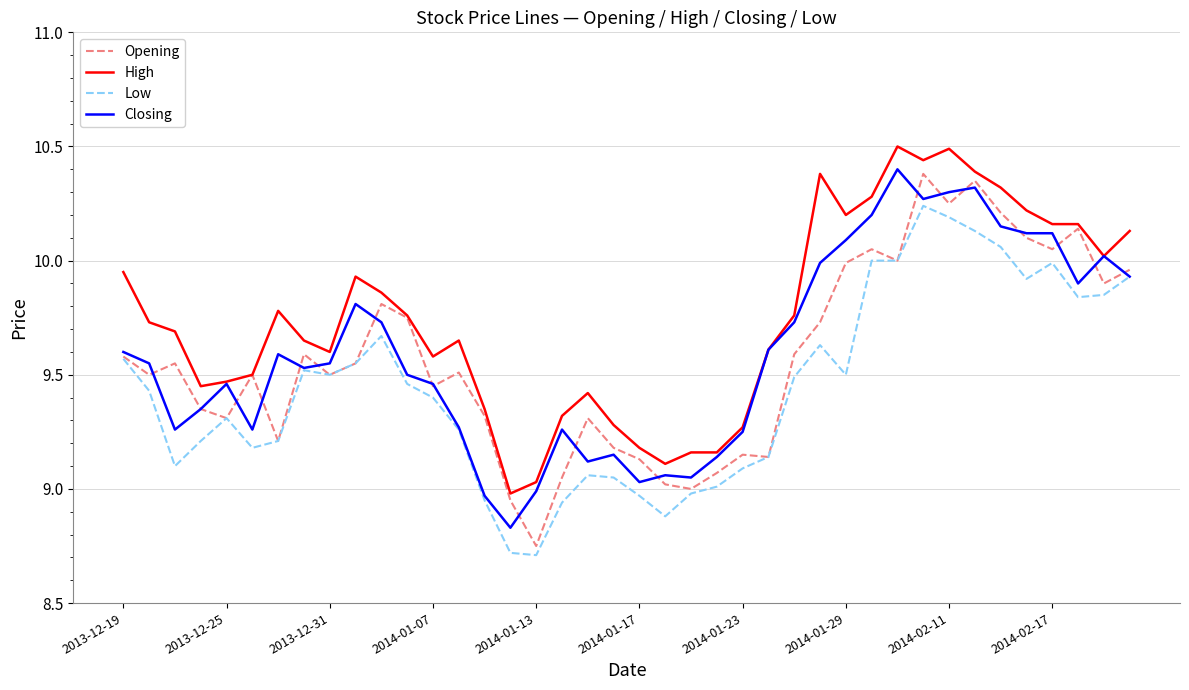

What is the maximum value shown in the chart?

10.5